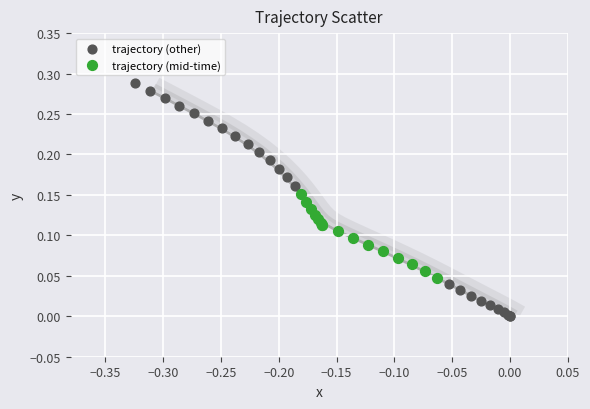

Which series has the largest Y range (max minus min)?

trajectory (other)